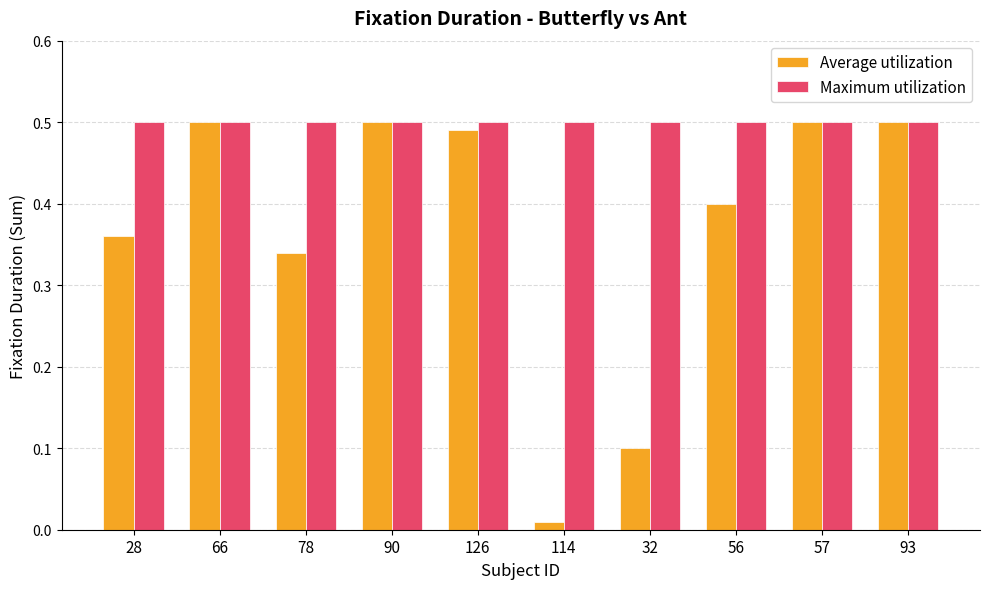

Which category has the lowest value across all series?

114